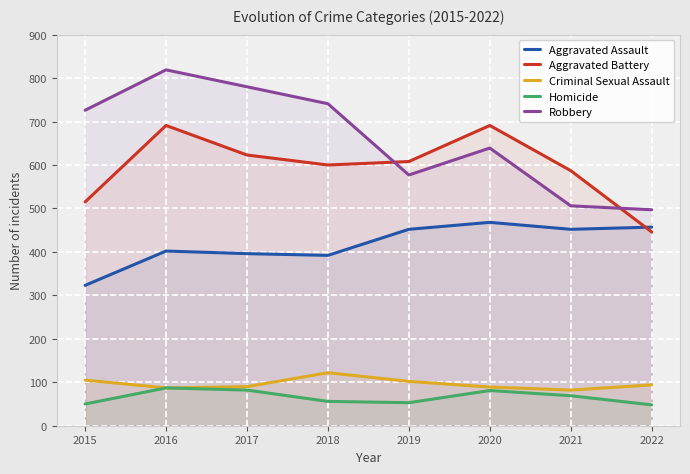

Which series has the largest total across all categories?

Robbery